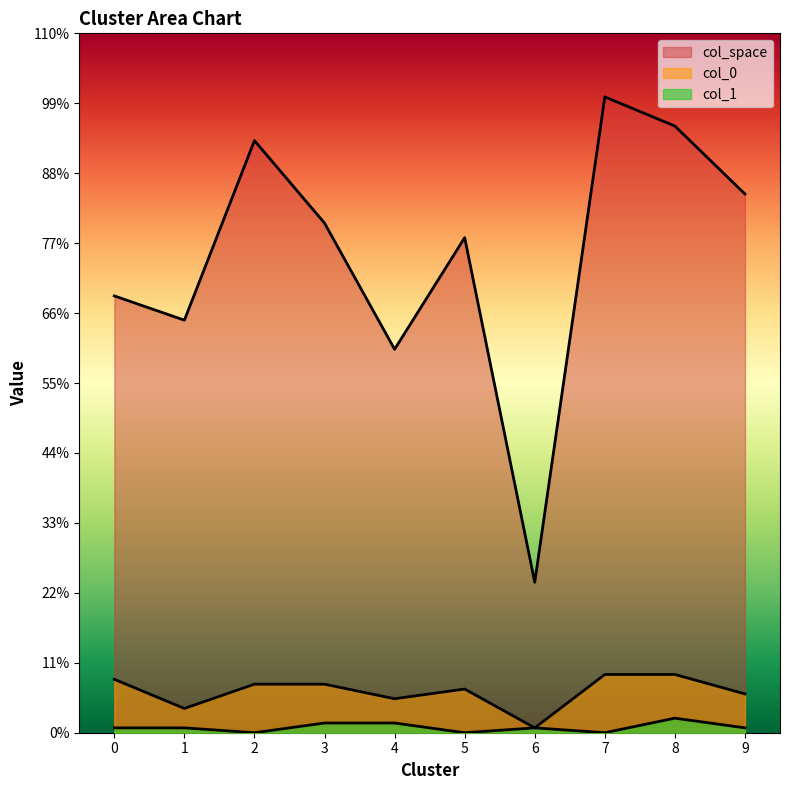

List the series in order of their peak value, lowest first.

col_1, col_0, col_space